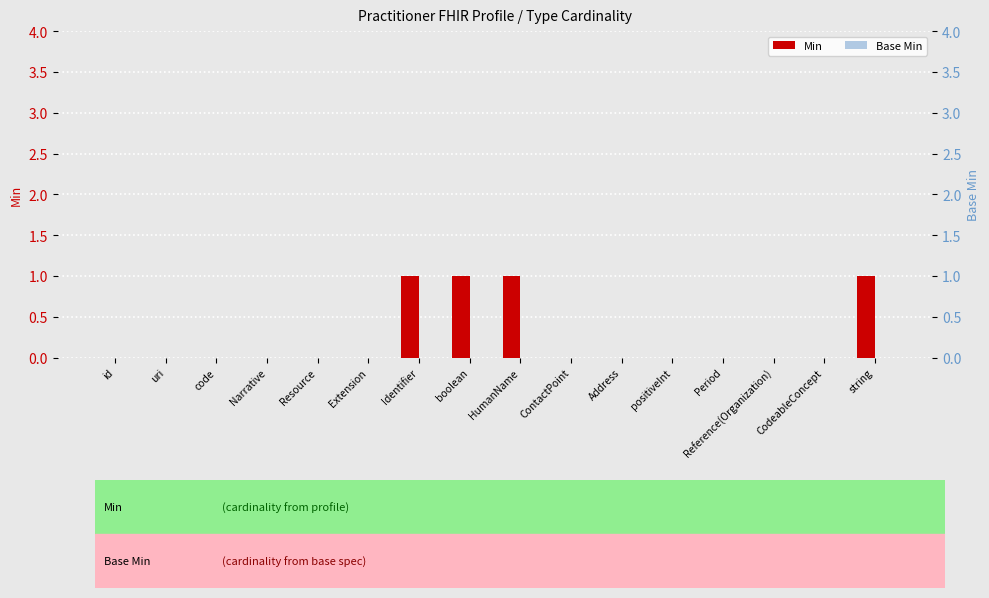

At Reference(Organization), list the series in order from smallest to largest.

Min, Base Min